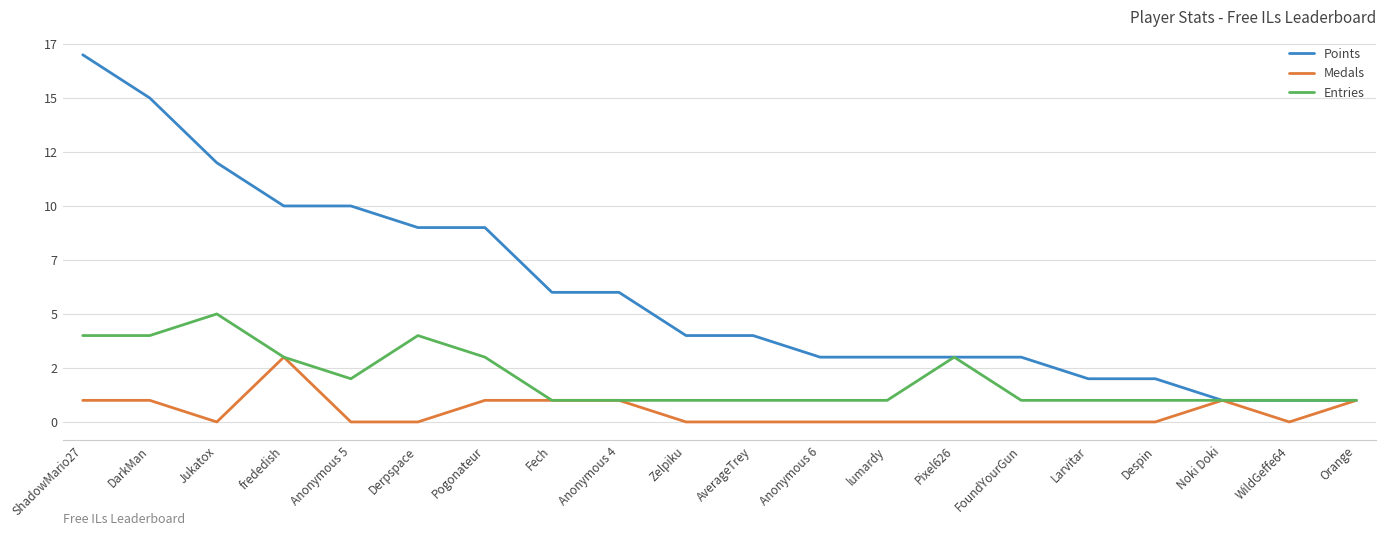

Reading right to left, what are all the values shown in this chart?

Points: Orange=1	WildGeffe64=1	Noki Doki=1	Despin=2	Larvitar=2	FoundYourGun=3	Pixel626=3	lumardy=3	Anonymous 6=3	AverageTrey=4	Zelpiku=4	Anonymous 4=6	Fech=6	Pogonateur=9	Derpspace=9	Anonymous 5=10	frededish=10	Jukatox=12	DarkMan=15	ShadowMario27=17
Medals: Orange=1	WildGeffe64=0	Noki Doki=1	Despin=0	Larvitar=0	FoundYourGun=0	Pixel626=0	lumardy=0	Anonymous 6=0	AverageTrey=0	Zelpiku=0	Anonymous 4=1	Fech=1	Pogonateur=1	Derpspace=0	Anonymous 5=0	frededish=3	Jukatox=0	DarkMan=1	ShadowMario27=1
Entries: Orange=1	WildGeffe64=1	Noki Doki=1	Despin=1	Larvitar=1	FoundYourGun=1	Pixel626=3	lumardy=1	Anonymous 6=1	AverageTrey=1	Zelpiku=1	Anonymous 4=1	Fech=1	Pogonateur=3	Derpspace=4	Anonymous 5=2	frededish=3	Jukatox=5	DarkMan=4	ShadowMario27=4